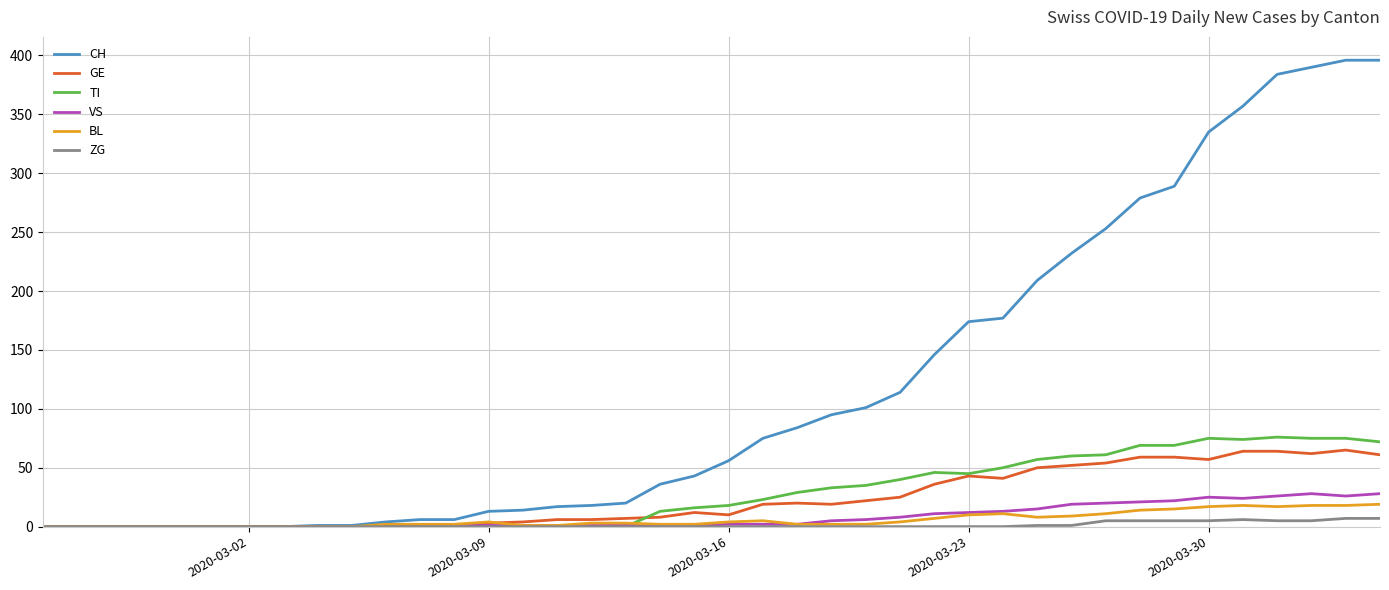

How many lines are shown in the chart?

6